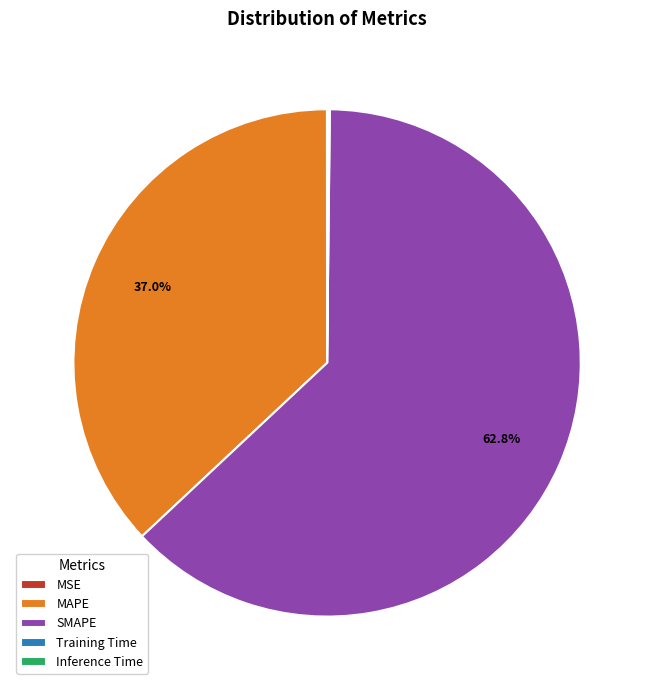

Does SMAPE represent more than half of the total?

Yes